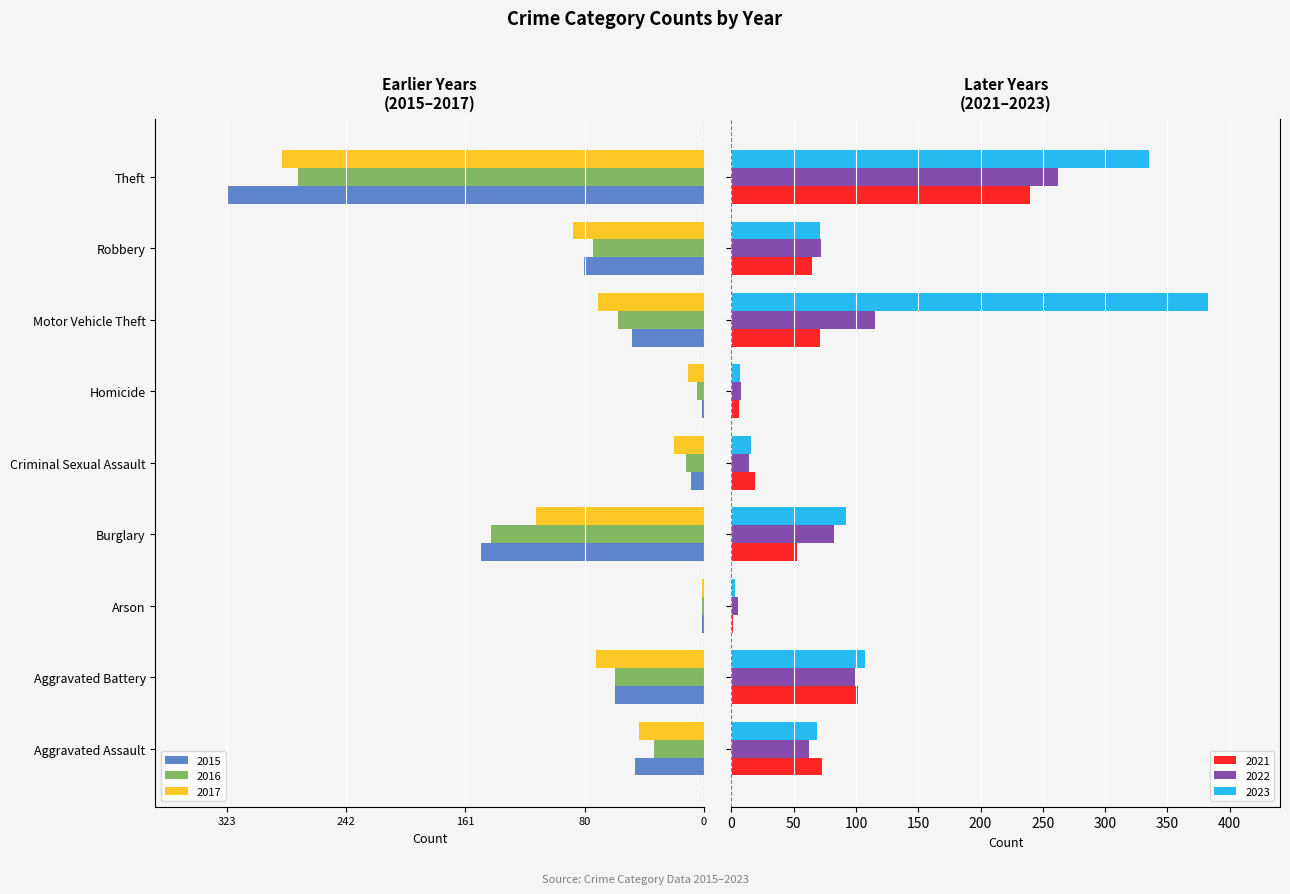

What is the value of the 2016 bar at the 1st from the left?

-34